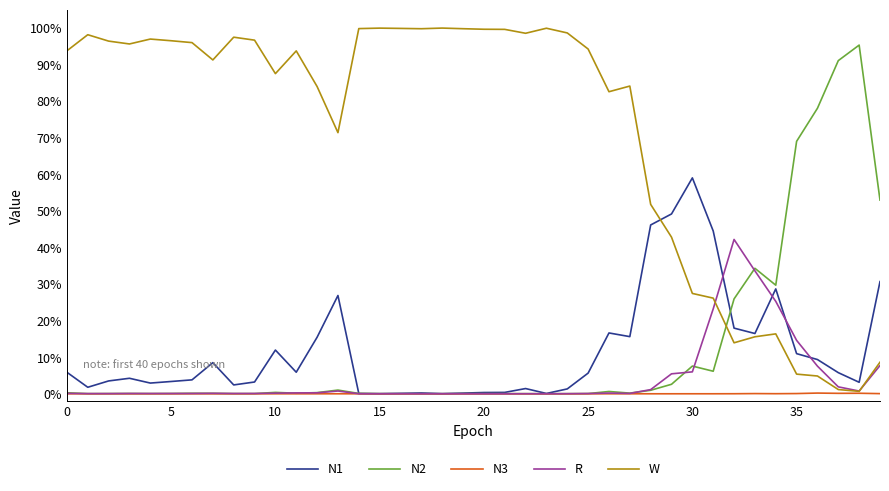

What are all the series names shown in the legend?

N1, N2, N3, R, W